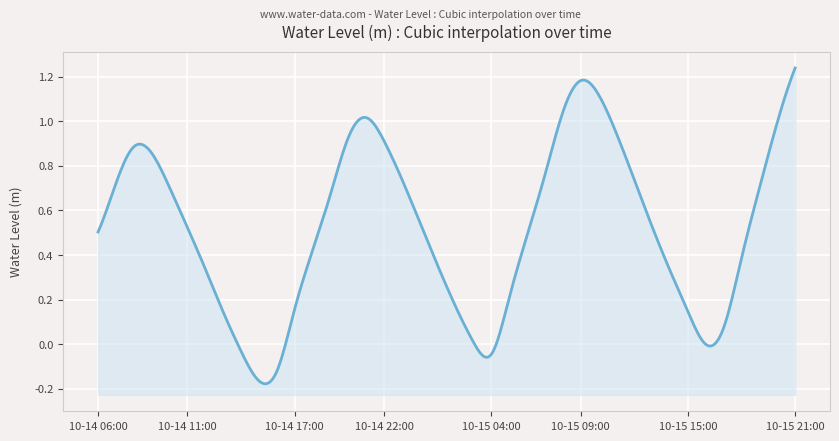

What is the sum of all values?

21.1